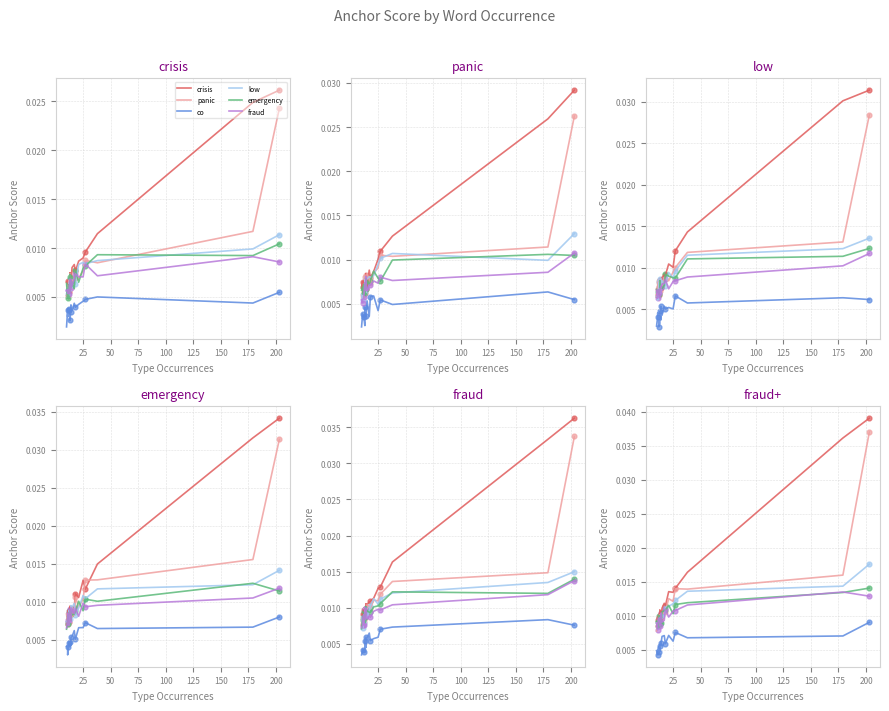

Which series contains the highest Y value?

crisis